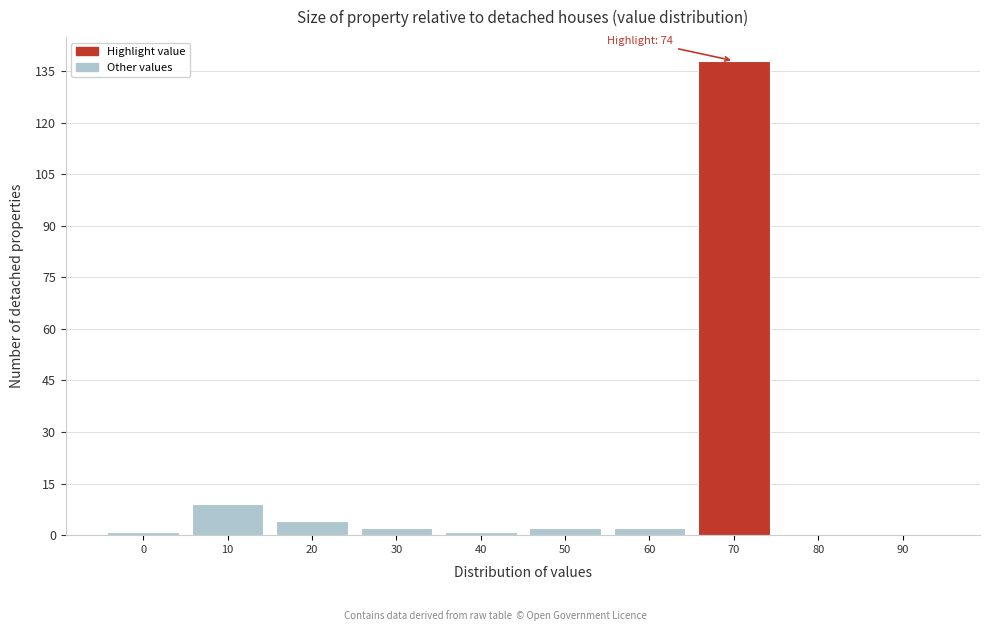

Reading left to right, transcribe all the data shown in this chart.

0=1	10=9	20=4	30=2	40=1	50=2	60=2	70=138	80=0	90=0